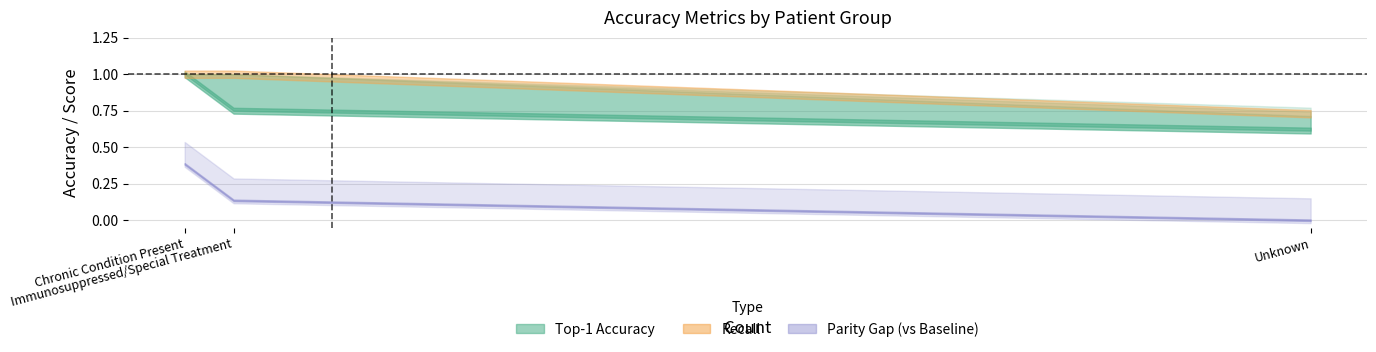

What is the label of the 2nd point from the left?

Immunosuppressed/Special Treatment